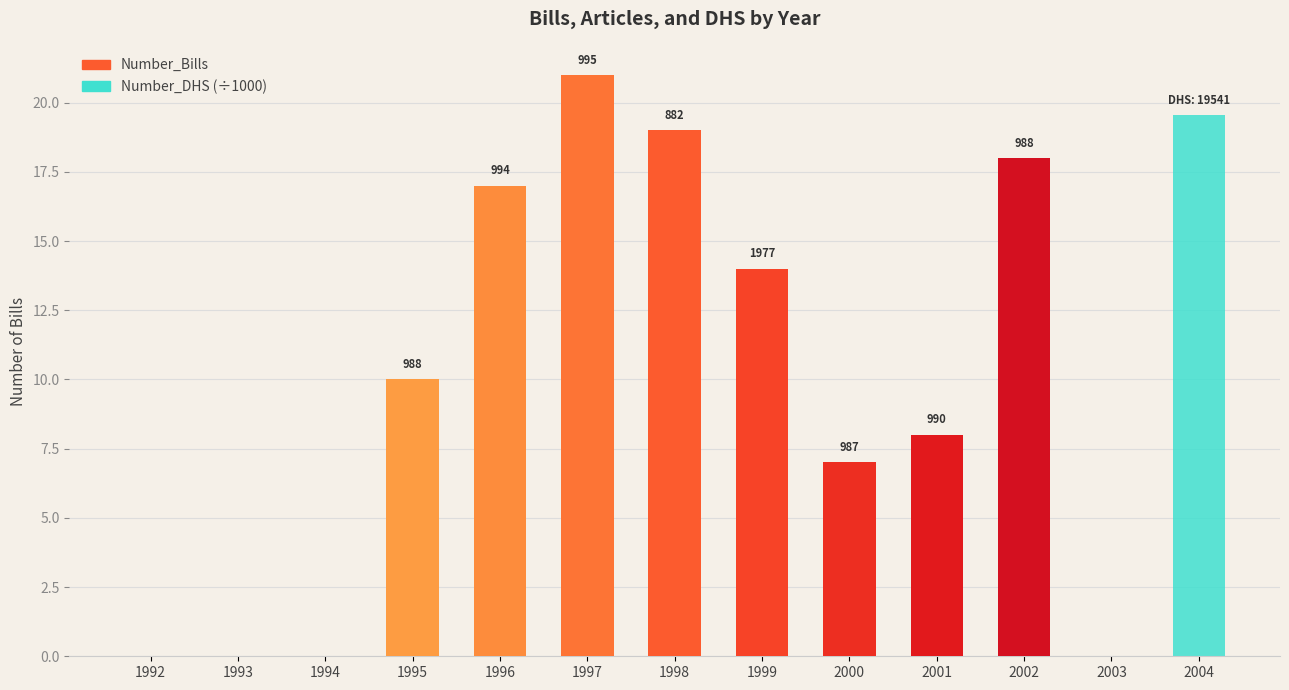

What is the maximum value shown in the chart?

21